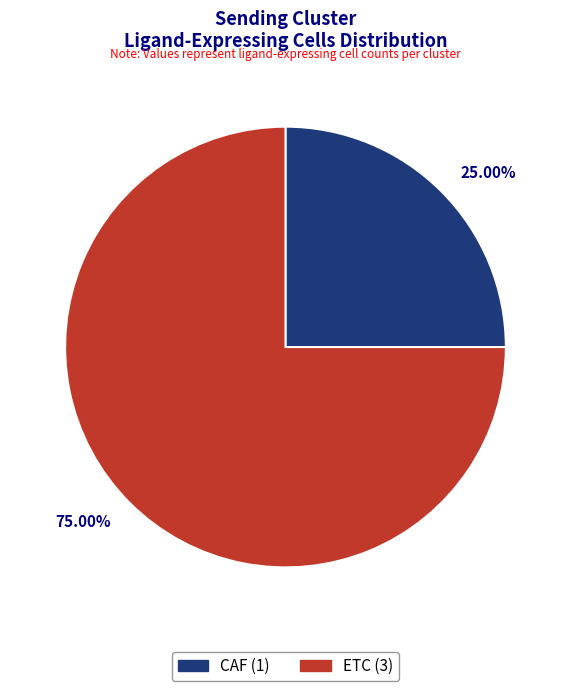

Which has a higher value, 25.00% or 75.00%?

75.00%